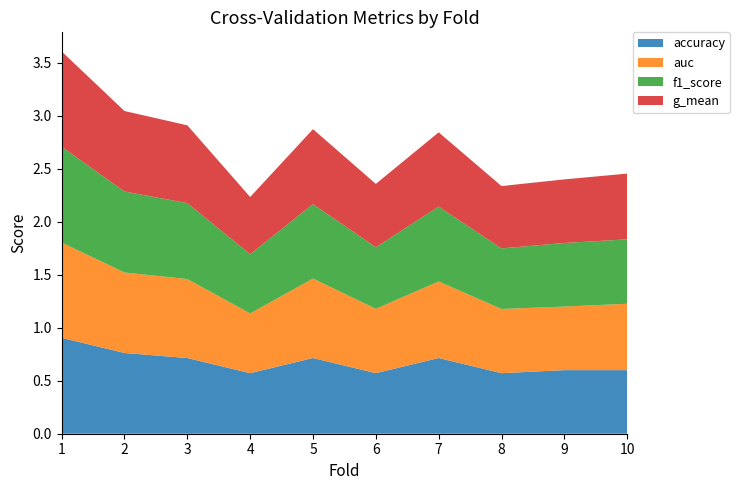

Reading left to right, extract all data points from this chart.

accuracy: 0.9	0.8	0.7	0.6	0.7	0.6	0.7	0.6	0.6	0.6
auc: 0.9	0.8	0.7	0.6	0.8	0.6	0.7	0.6	0.6	0.6
f1_score: 0.9	0.8	0.7	0.6	0.7	0.6	0.7	0.6	0.6	0.6
g_mean: 0.9	0.8	0.7	0.5	0.7	0.6	0.7	0.6	0.6	0.6